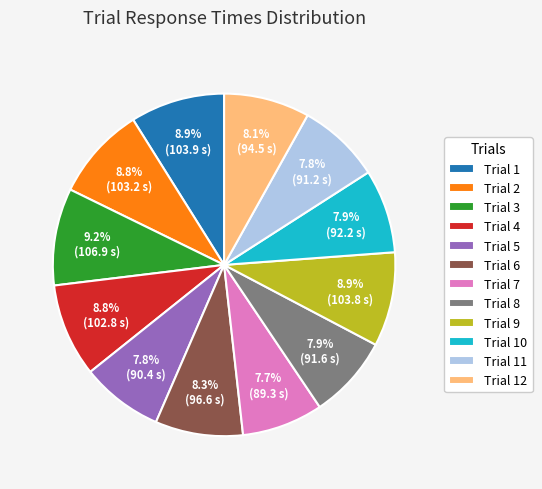

Approximately how many times larger is the value at Trial 11 compared to Trial 5?

1.0